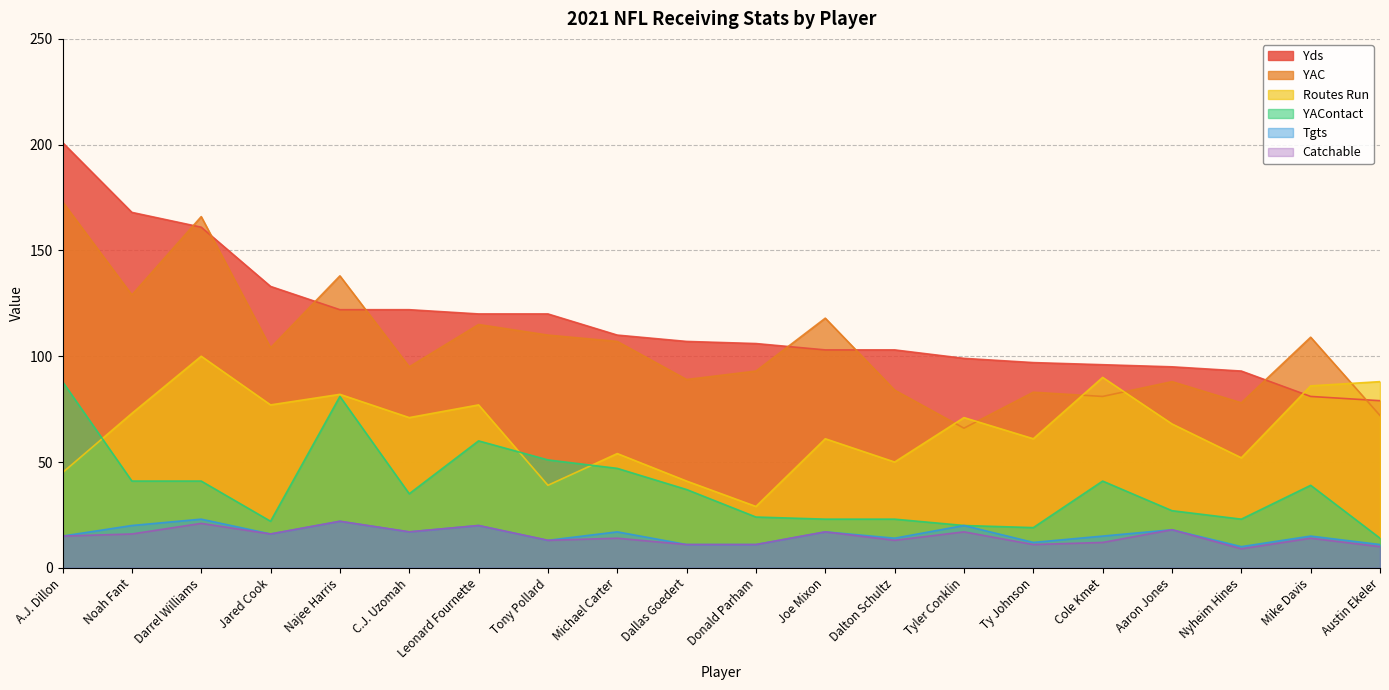

The Yds series shows 121 at Nyheim Hines. True or false?

False